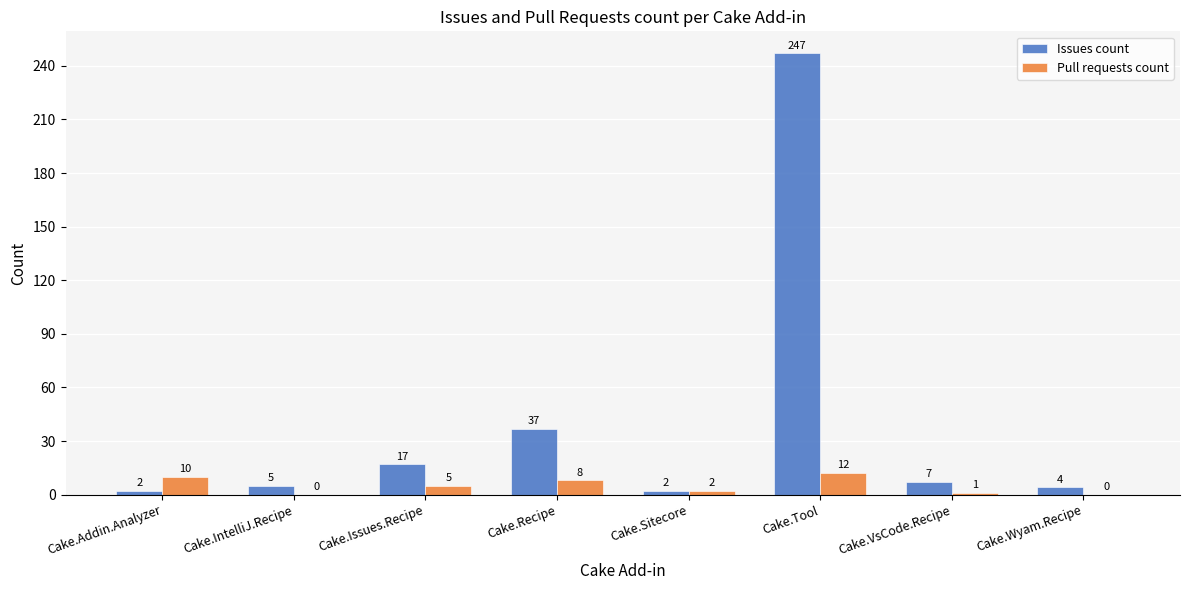

Is the value of Pull requests count at Cake.VsCode.Recipe greater than the value of Issues count at Cake.VsCode.Recipe?

No